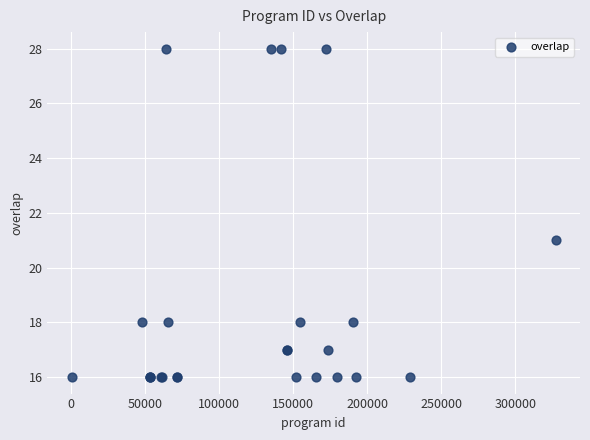

What Y value in the scatter plot is closest to 22?

21